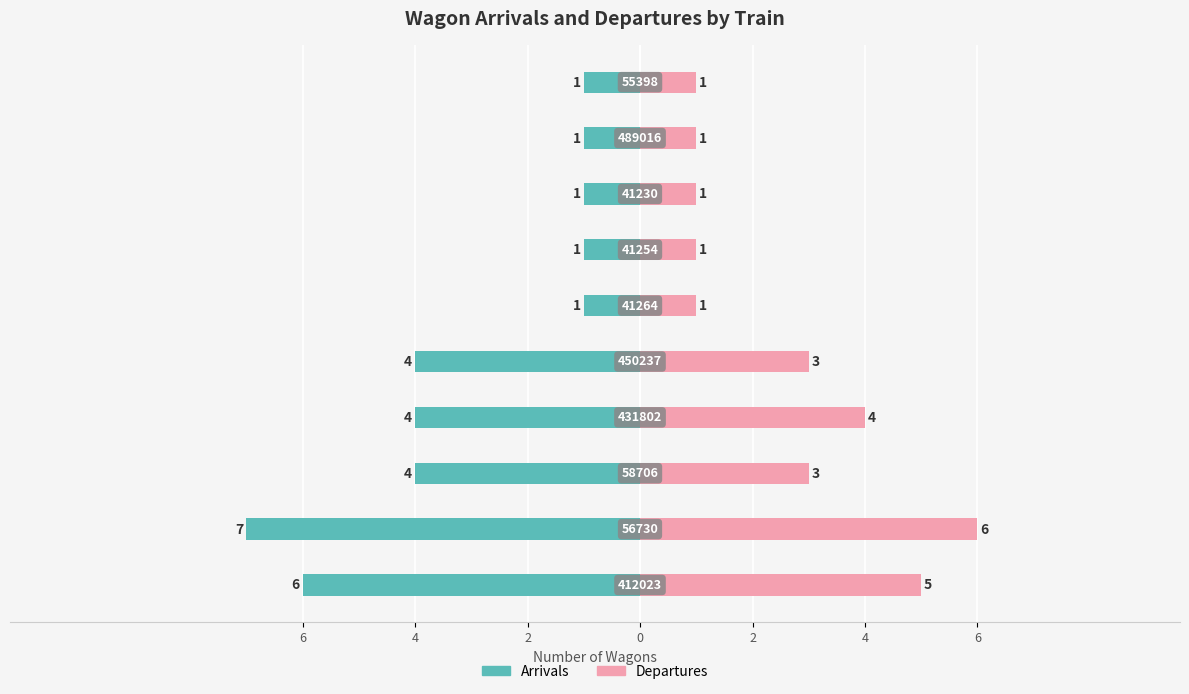

What is the difference between the maximum and minimum values in the Departures series?

5